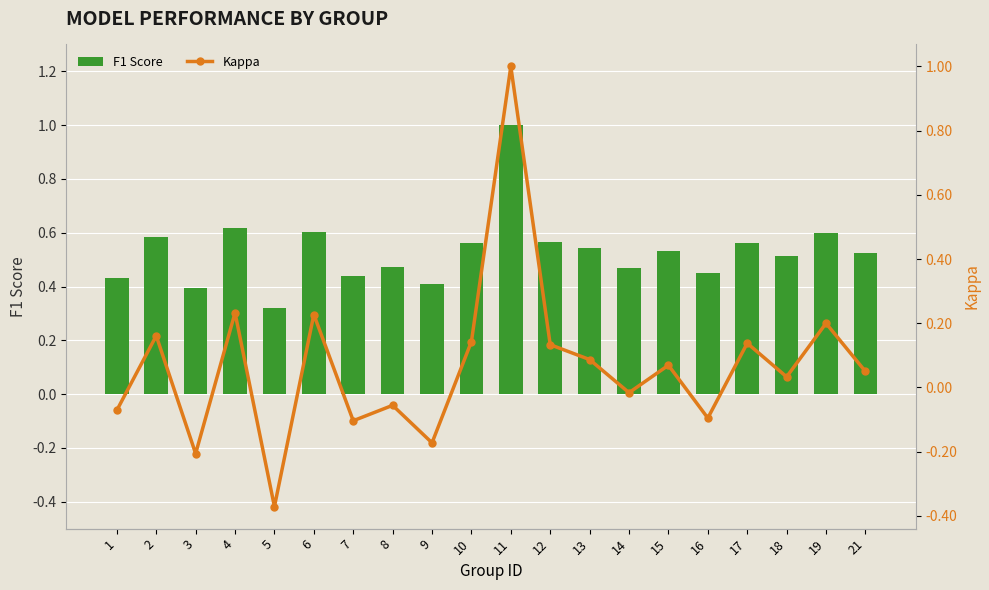

Reading right to left, transcribe all the data shown in this chart.

F1 Score: 0.5	0.6	0.5	0.6	0.4	0.5	0.5	0.5	0.6	1.0	0.6	0.4	0.5	0.4	0.6	0.3	0.6	0.4	0.6	0.4
Kappa: 0.1	0.2	0.0	0.1	-0.1	0.1	-0.0	0.1	0.1	1.0	0.1	-0.2	-0.1	-0.1	0.2	-0.4	0.2	-0.2	0.2	-0.1